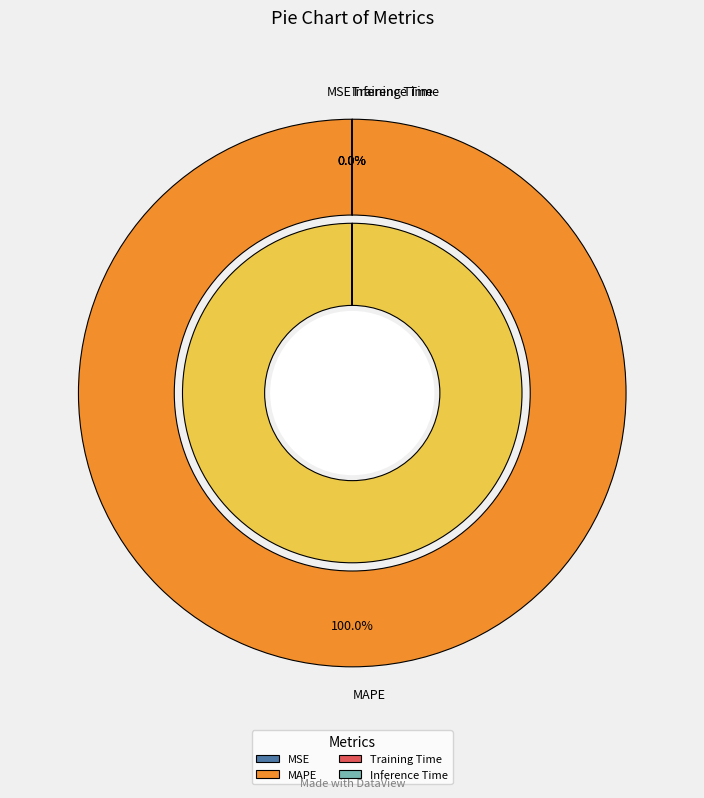

Combined, do Training Time and MAPE account for over 50%?

Yes